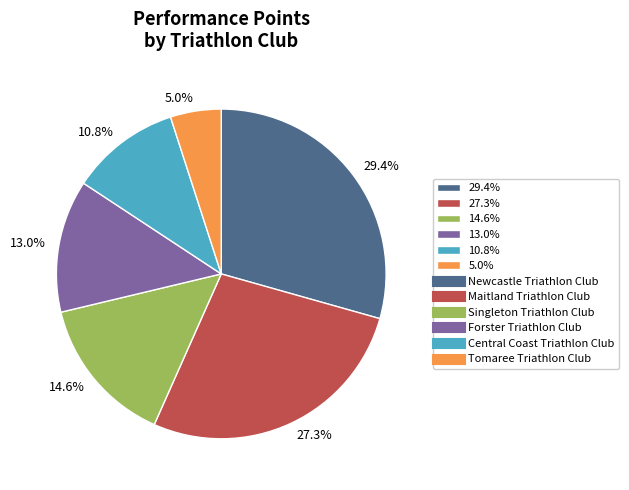

Which has a higher value, 13.0% or 5.0%?

13.0%